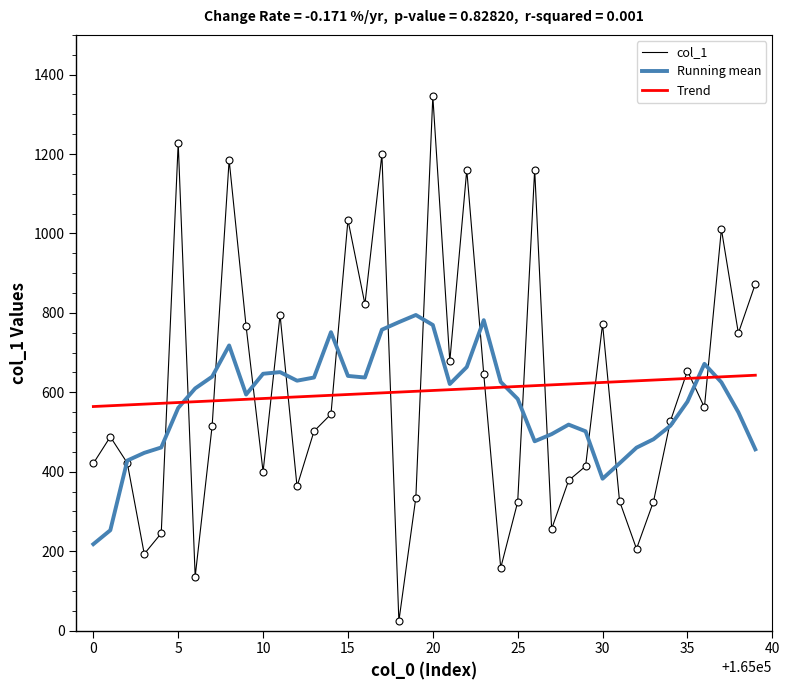

List the series in order of their peak value, highest first.

col_1, Running mean, Trend